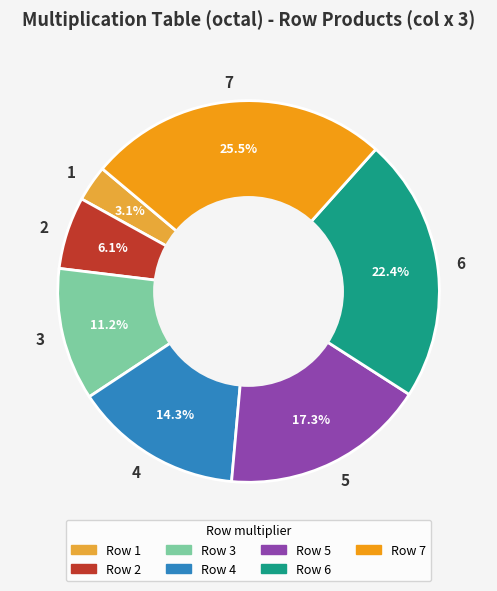

Is there any slice that represents more than half of the pie?

No